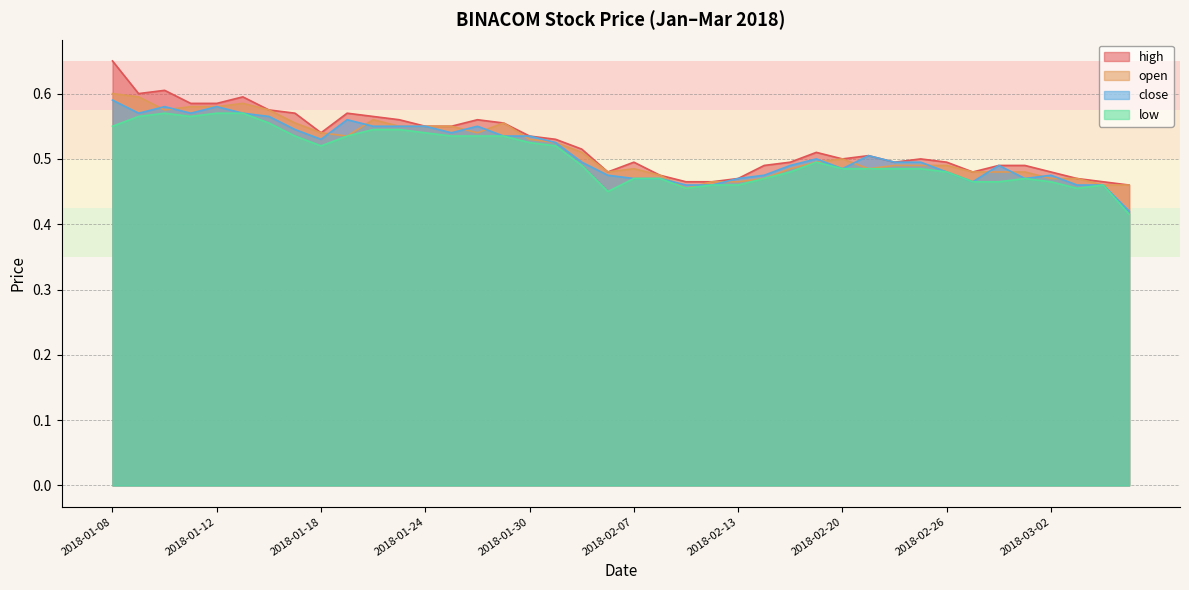

In low, how many points are lower than both neighbors (excluding endpoints)?

5